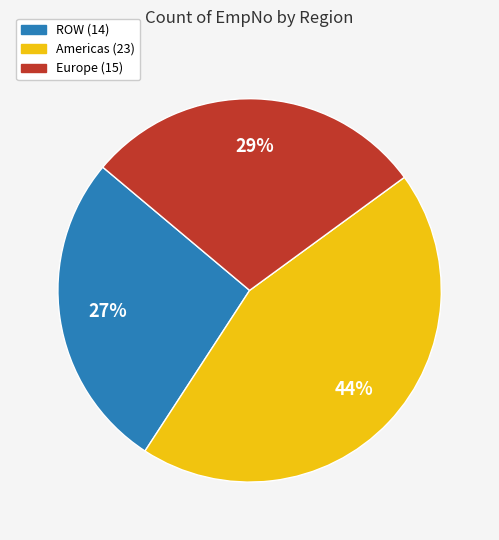

How many slices are in this pie chart?

3